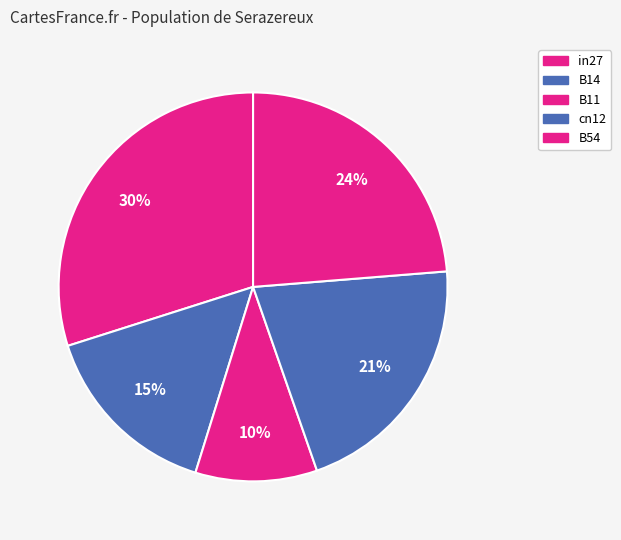

What portion of the pie excludes cn12?

79.1%